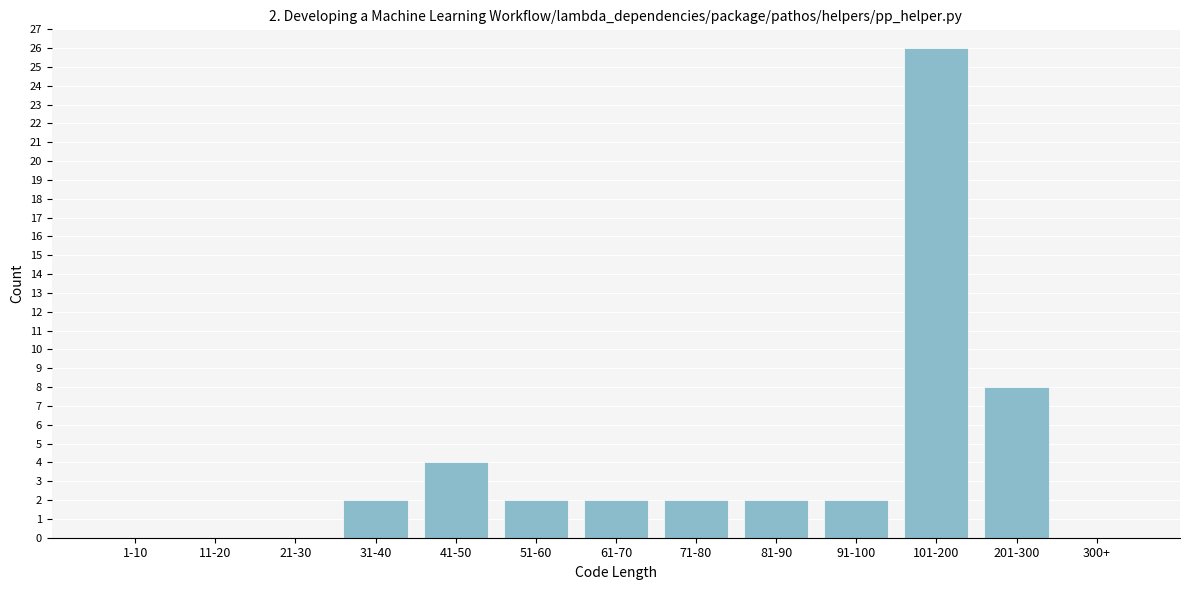

Reading left to right, extract all data points from this chart.

1-10=0	11-20=0	21-30=0	31-40=2	41-50=4	51-60=2	61-70=2	71-80=2	81-90=2	91-100=2	101-200=26	201-300=8	300+=0